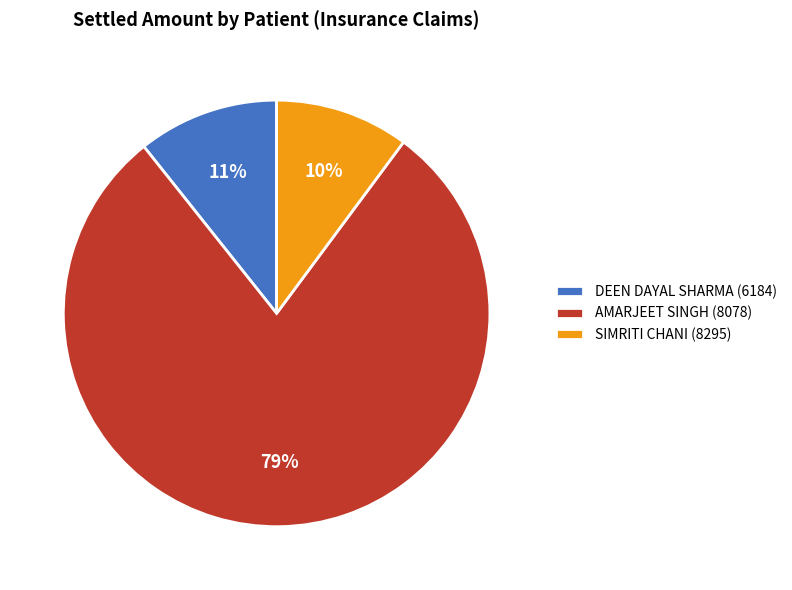

To the nearest percent, what percentage of the pie is SIMRITI CHANI (8295)?

10%